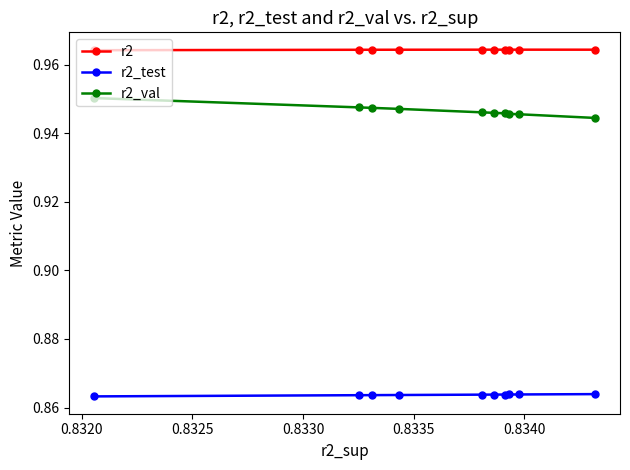

What is the sum of all r2 values?

9.6